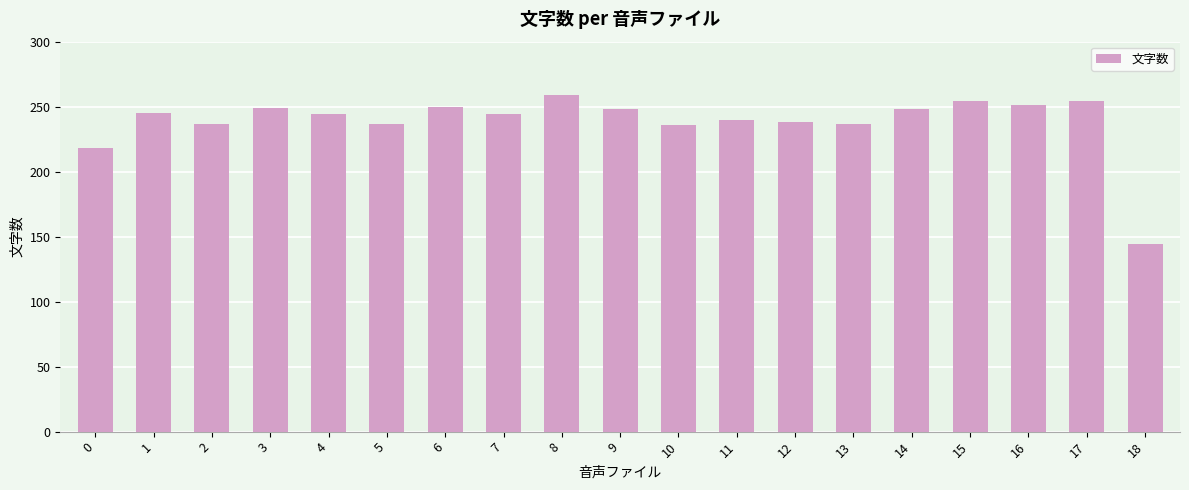

What is the change in value from 13 to 14?

+11